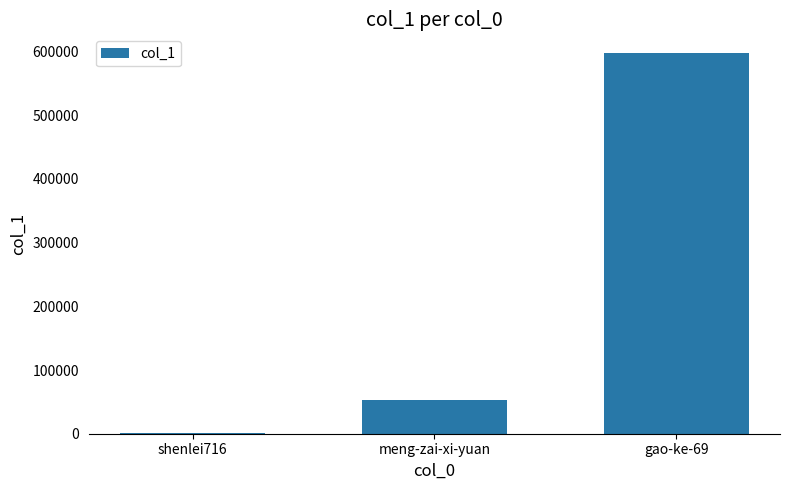

Reading left to right, transcribe all the data shown in this chart.

975	52665	597024